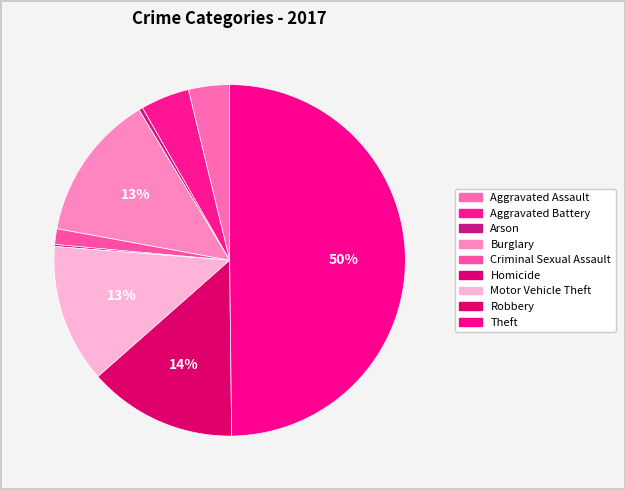

To the nearest percent, what is the average slice percentage?

11%